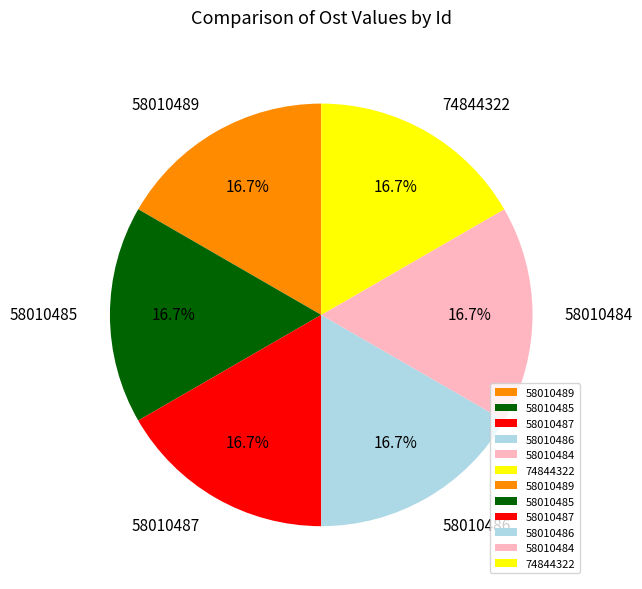

How many segments does this pie chart have?

6